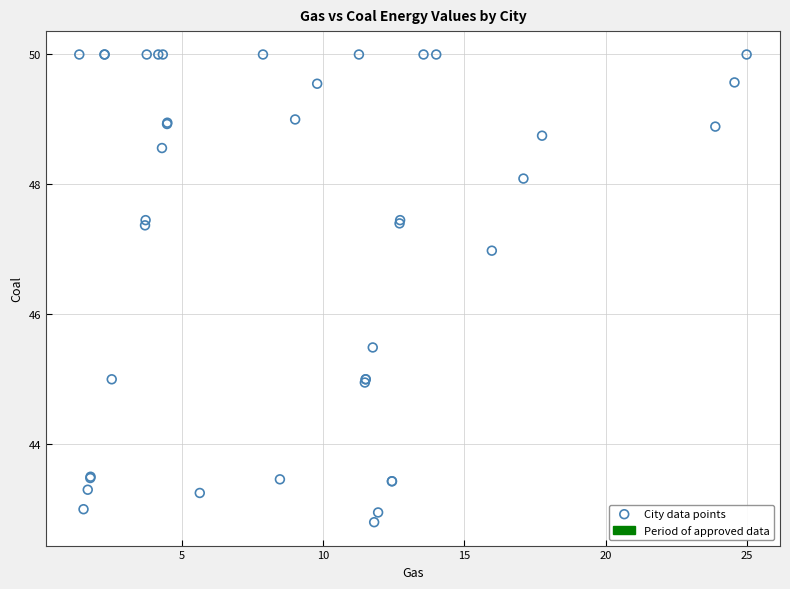

What Y value in the scatter plot is closest to 46?

45.5